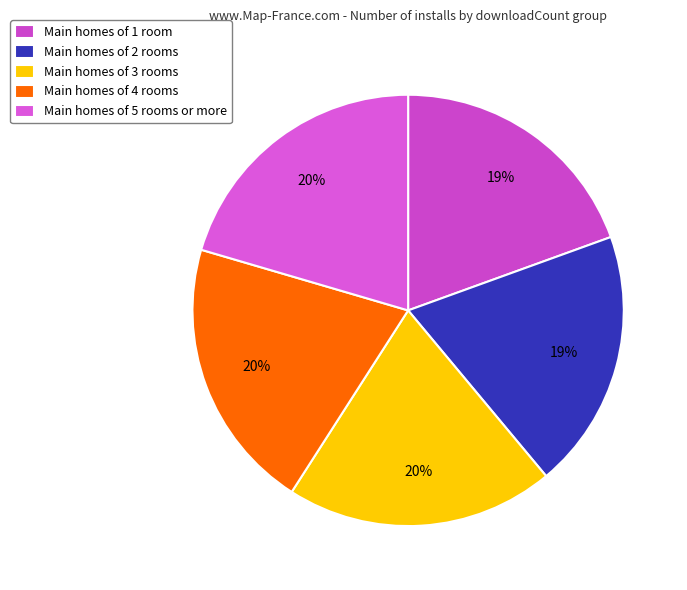

How many slices are in this pie chart?

5